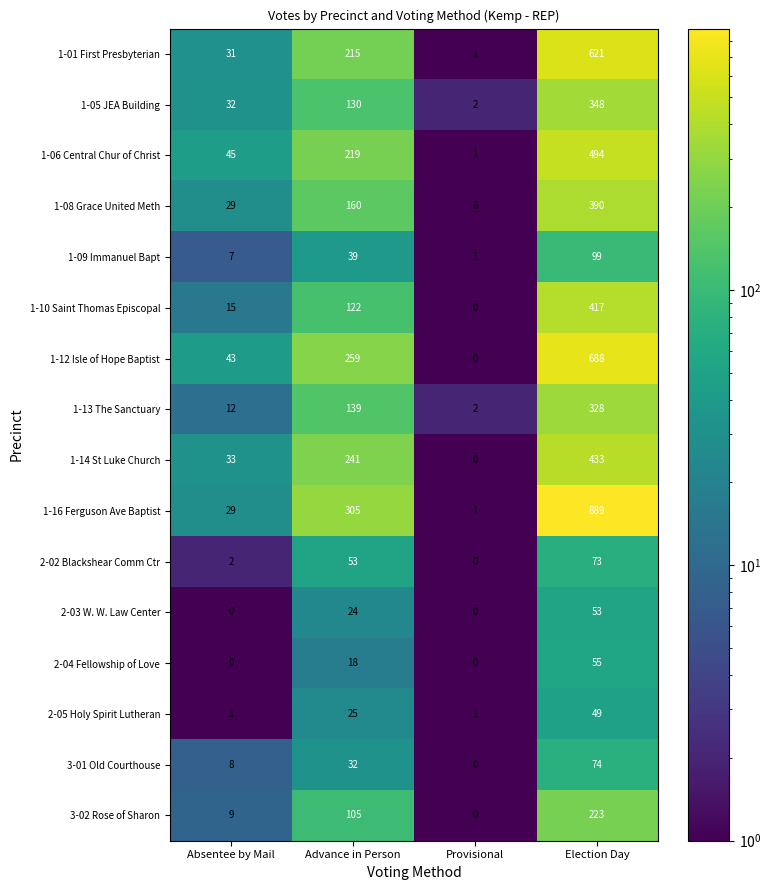

Which series has the largest total across all categories?

1-16 Ferguson Ave Baptist